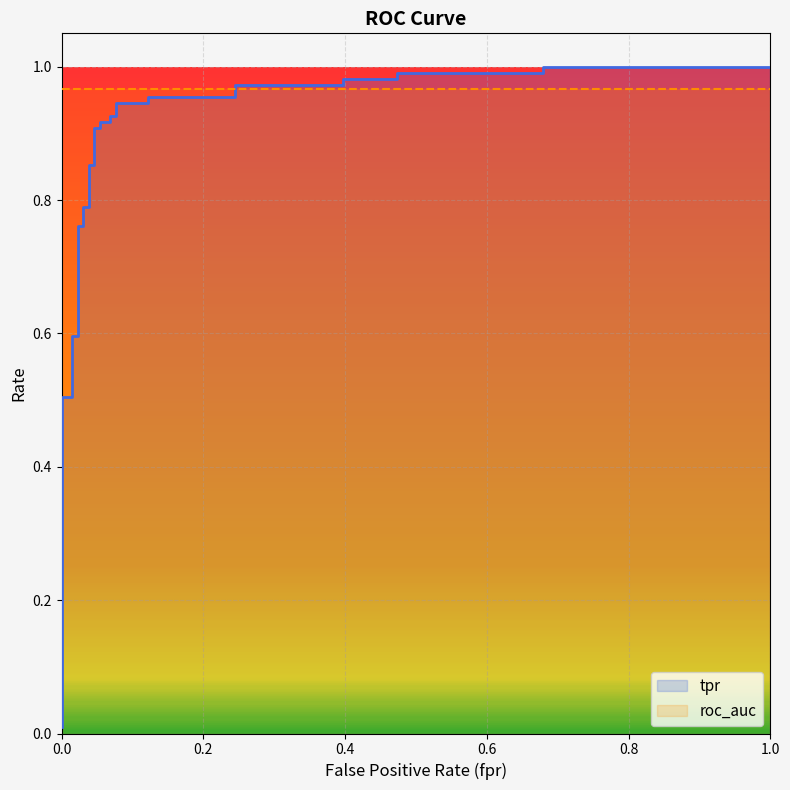

What is the value of the 5th point from the left?

0.5